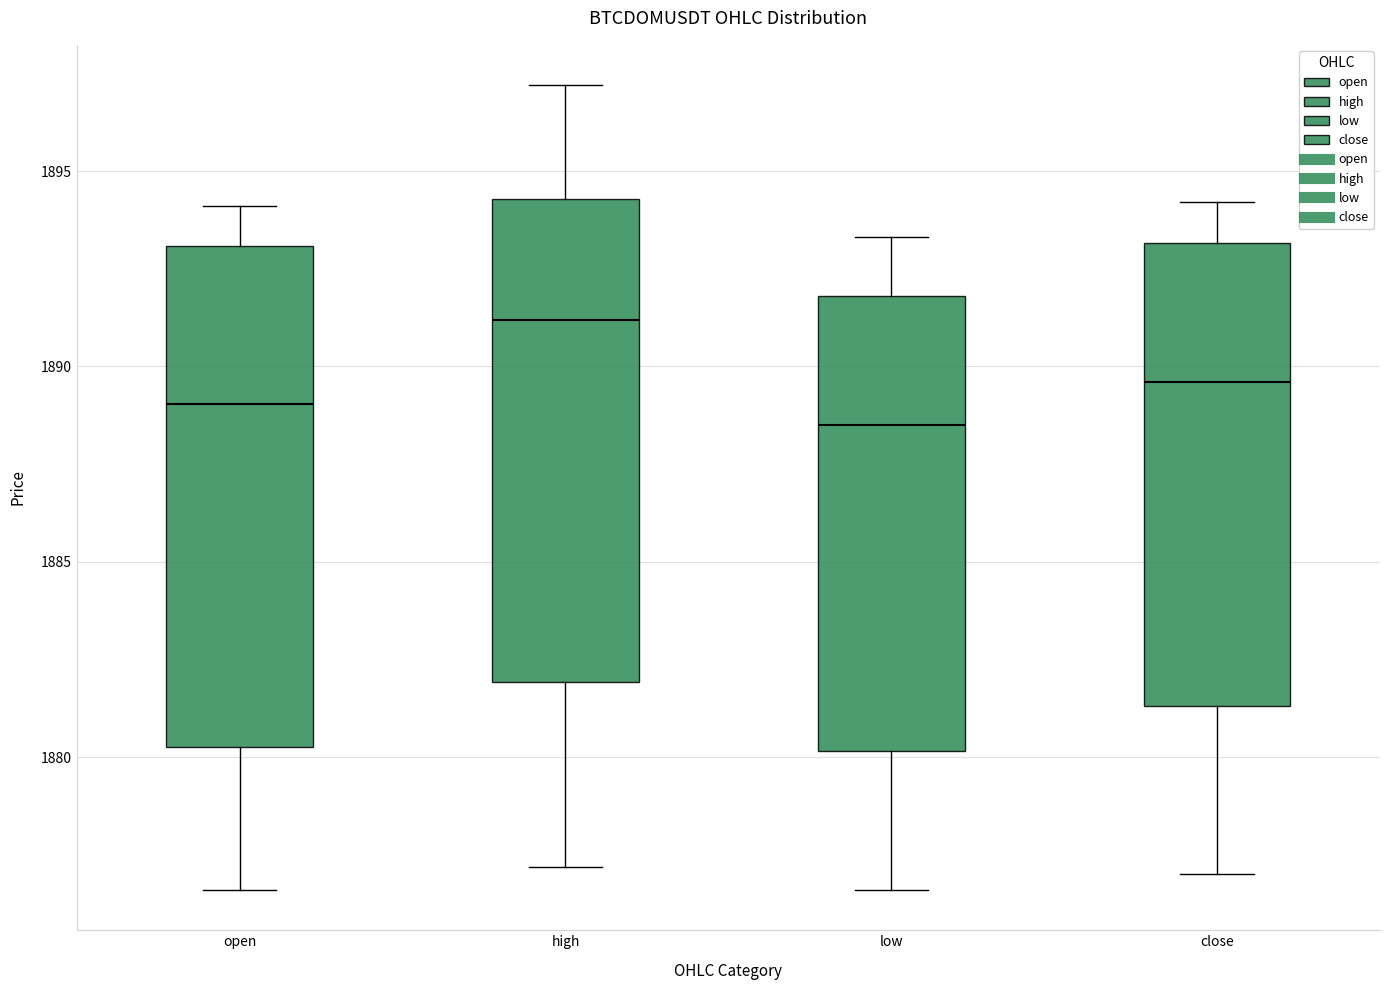

Reading left to right, transcribe this box plot: for each box, give where its median line is, the range the box spans, and where its two whiskers end, as read against the y-axis. The values are not printed on the chart, so give them approximately, as read against the axis.

open: median 1889.0, box 1880.5 to 1893.0, whiskers 1876.5 to 1894.0
high: median 1891.0, box 1882.0 to 1894.5, whiskers 1877.0 to 1897.0
low: median 1888.5, box 1880.0 to 1892.0, whiskers 1876.5 to 1893.5
close: median 1889.5, box 1881.5 to 1893.0, whiskers 1877.0 to 1894.0